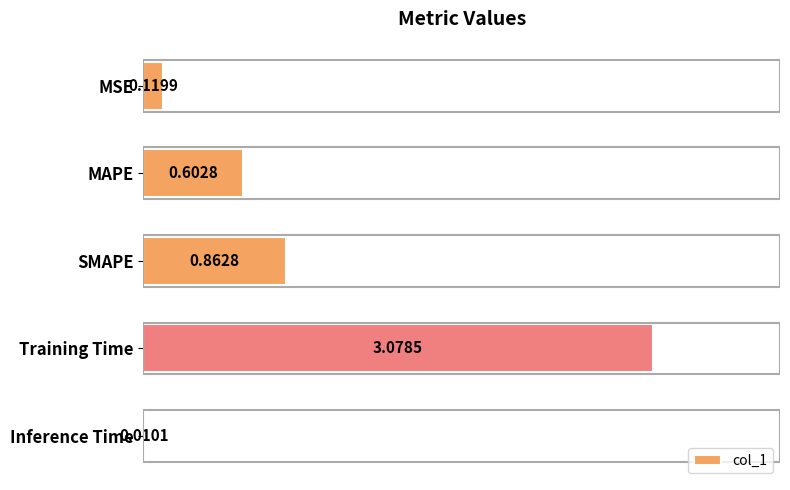

At which label is the value closest to 1?

SMAPE